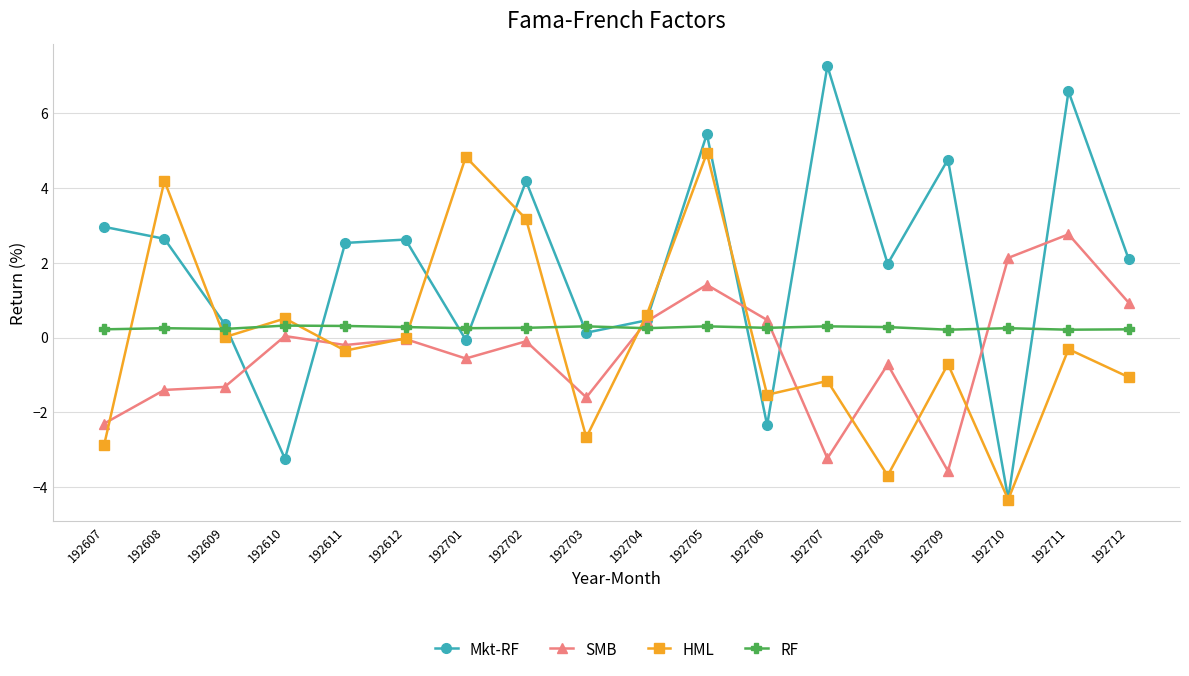

Which category has the lowest value in the HML series?

192710